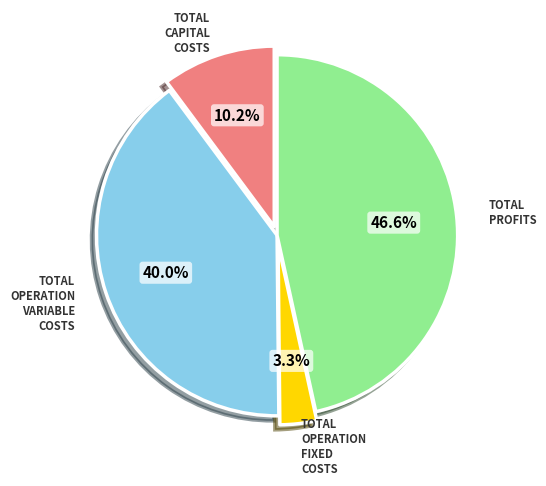

Count the number of slices in the pie.

4